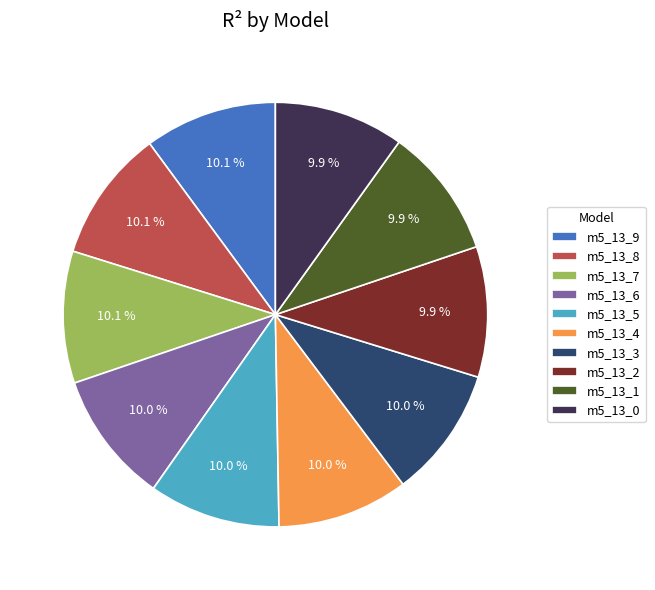

How many segments does this pie chart have?

10